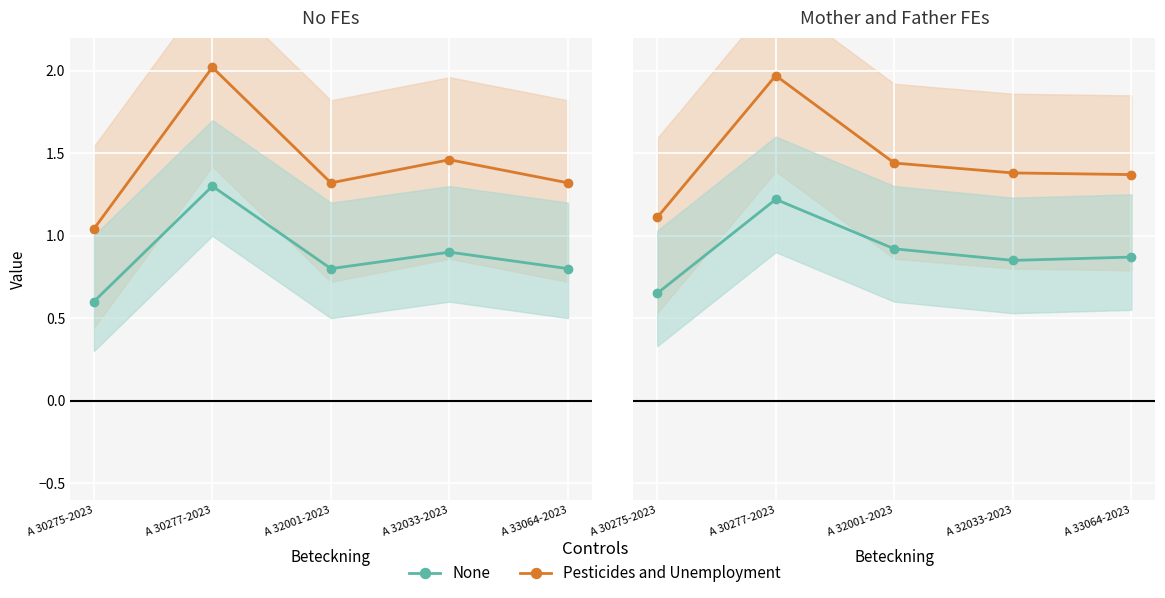

True or false: None and Pesticides and Unemployment intersect in this chart.

False